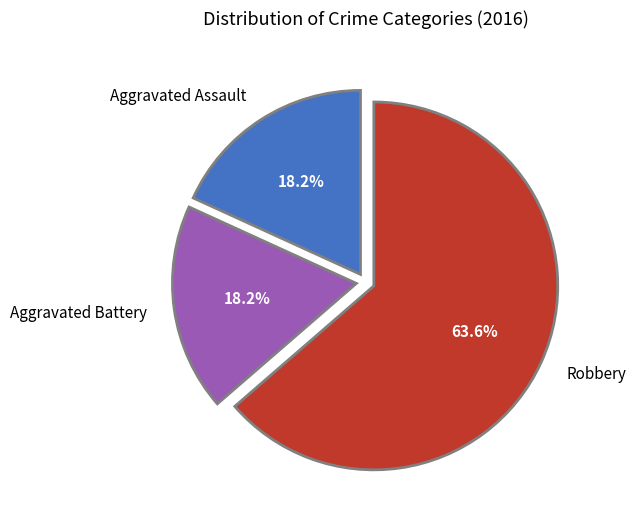

Count the number of slices in the pie.

3